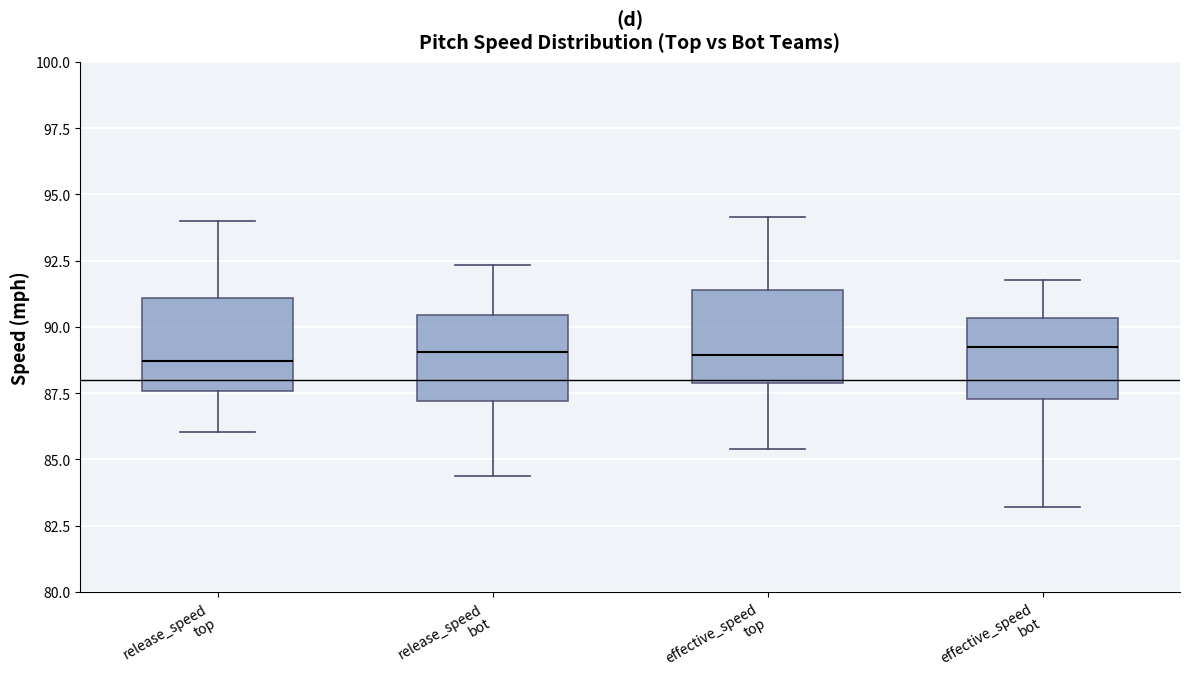

Where does the median line of the box for release_speed bot sit on the y-axis? The values are not printed on the chart, so give them approximately, as read against the axis.

89.0